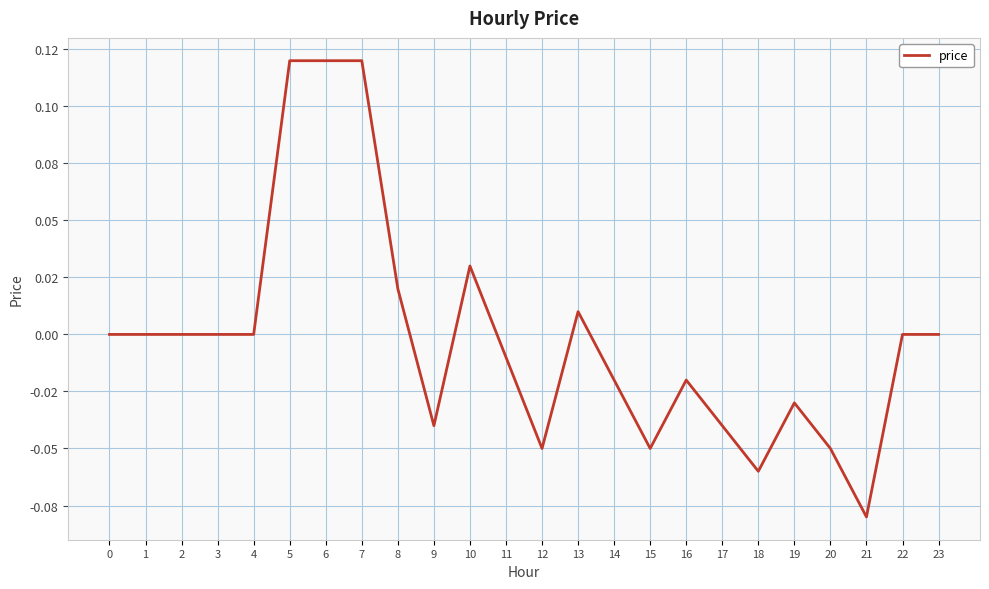

Is this an area chart (filled region under the line)?

No